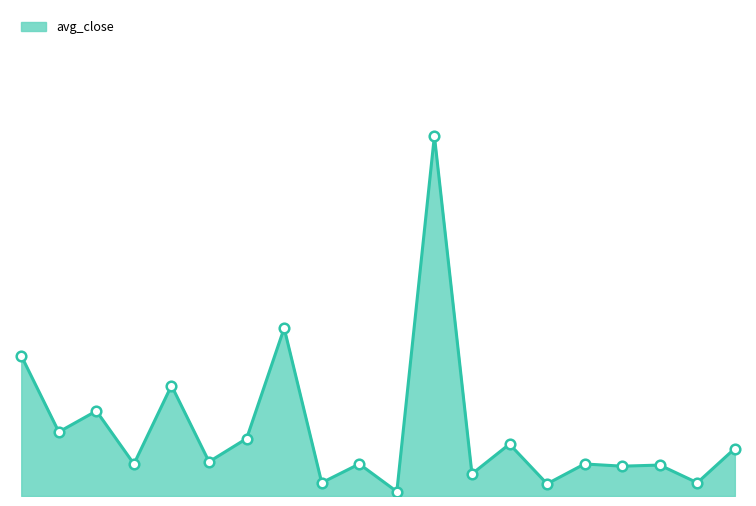

Does the chart have visible grid lines?

No